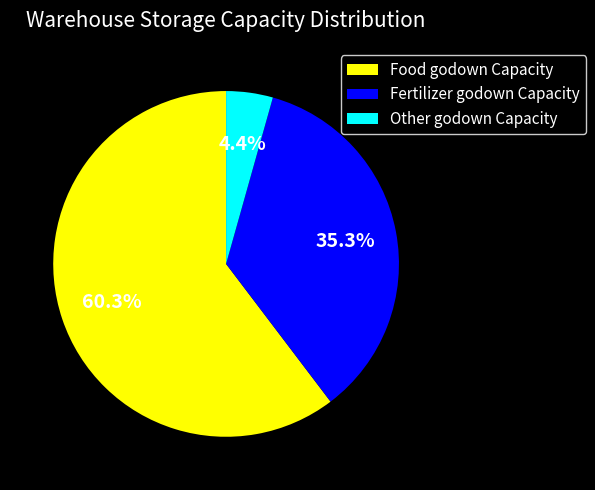

How many slices are in this pie chart?

3